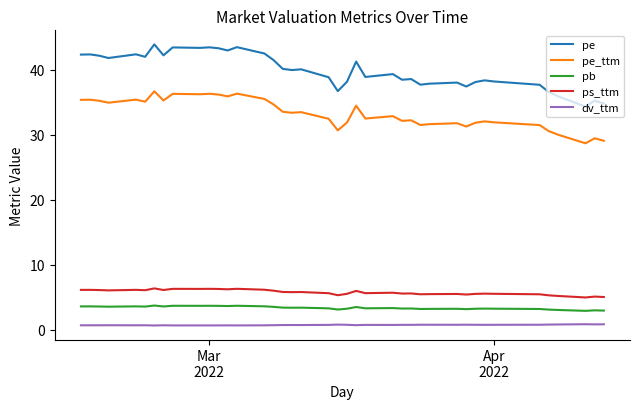

List the series in order of their peak value, highest first.

pe, pe_ttm, ps_ttm, pb, dv_ttm